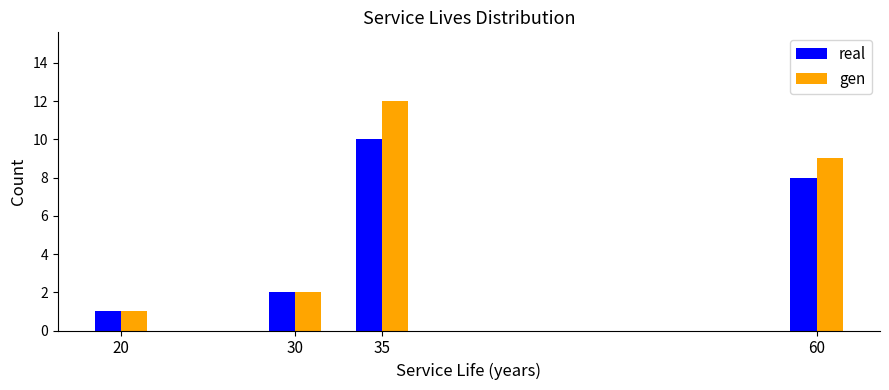

Reading left to right, what are all the values shown in this chart?

real: 20=1	30=2	35=10	60=8
gen: 20=1	30=2	35=12	60=9